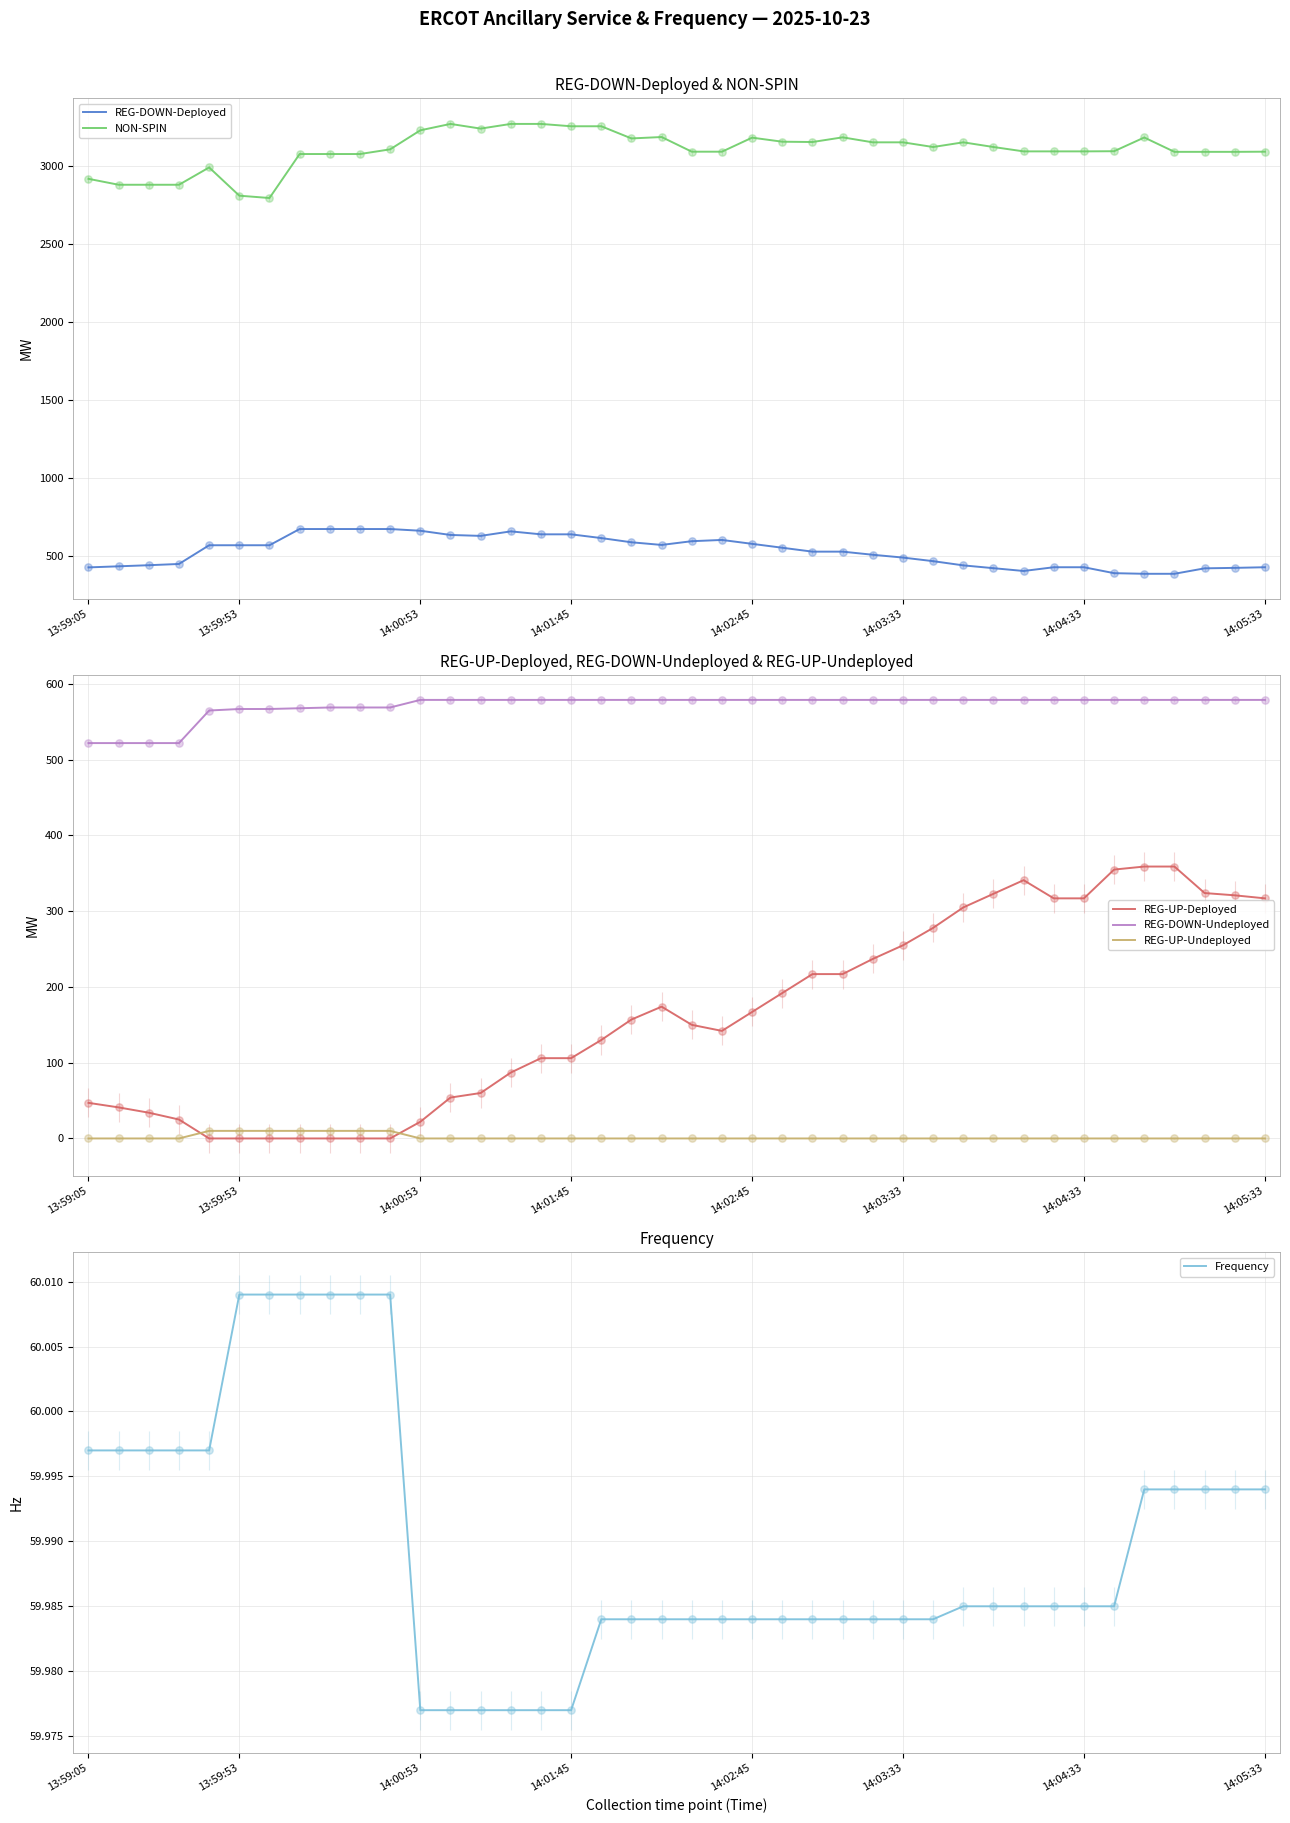

Which series has the largest total across all categories?

NON-SPIN